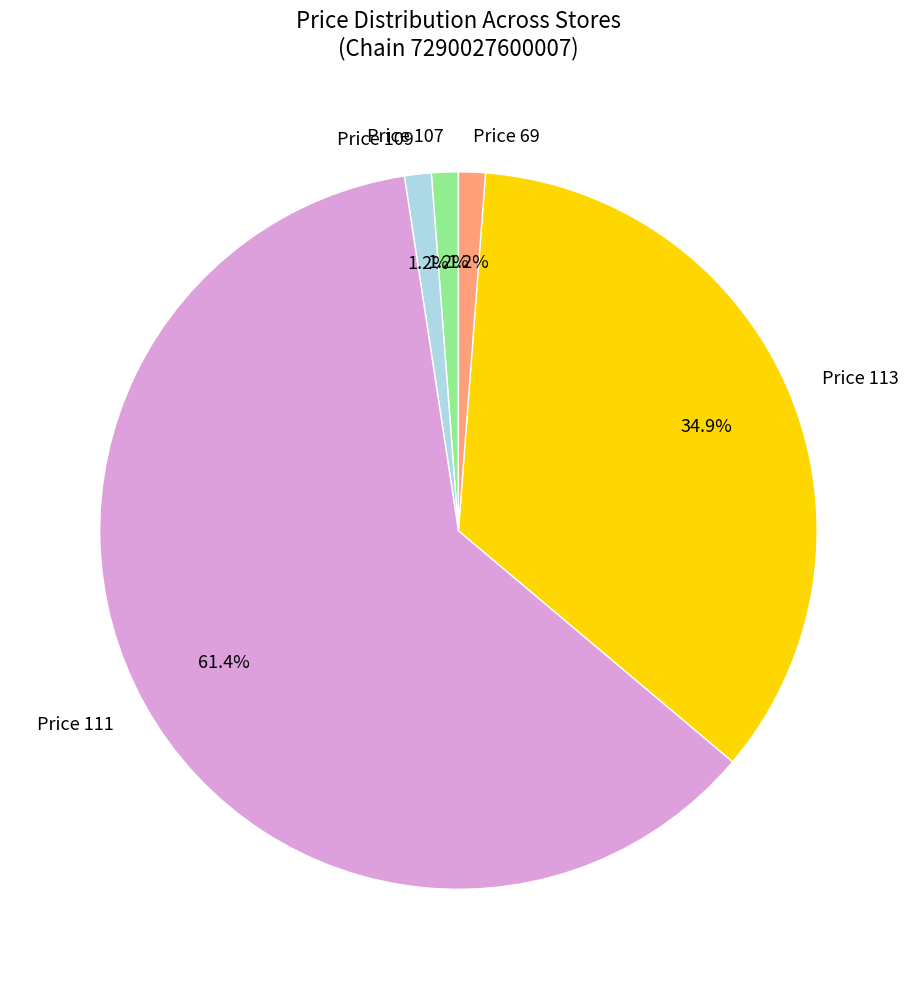

Which slice is the largest?

Price 111